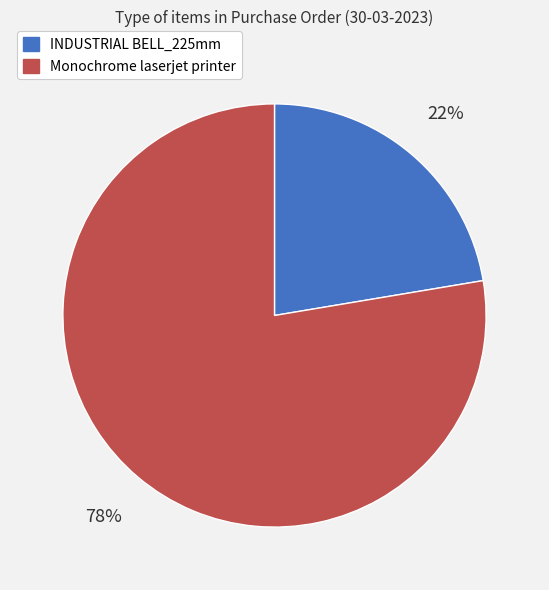

To the nearest percent, what percentage of the pie is Monochrome laserjet printer?

78%